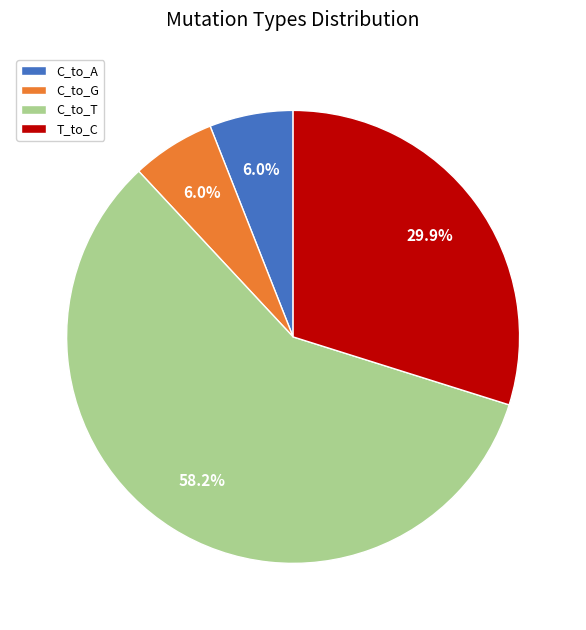

Which category has the biggest portion of the pie?

C_to_T